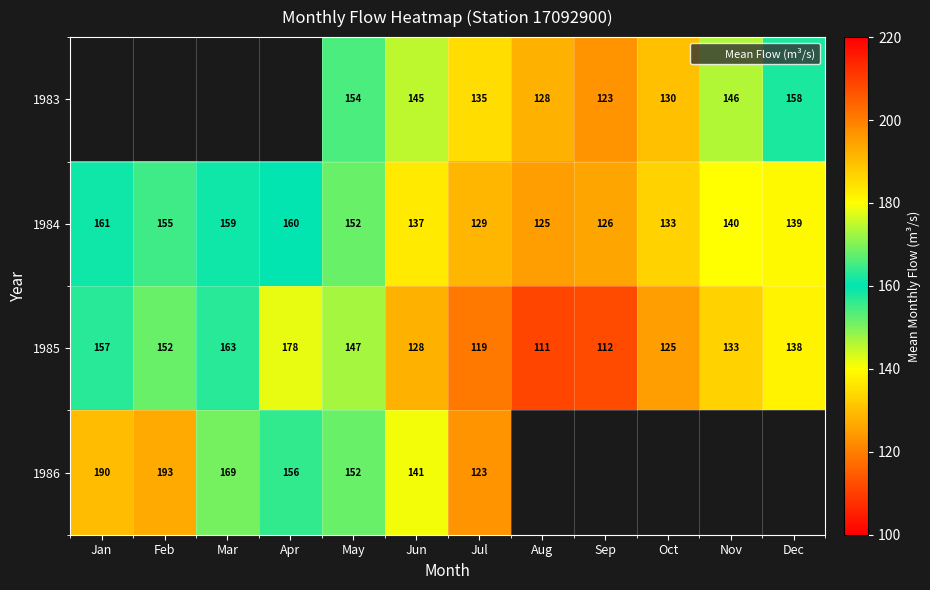

Between May and Oct, which is larger?

May